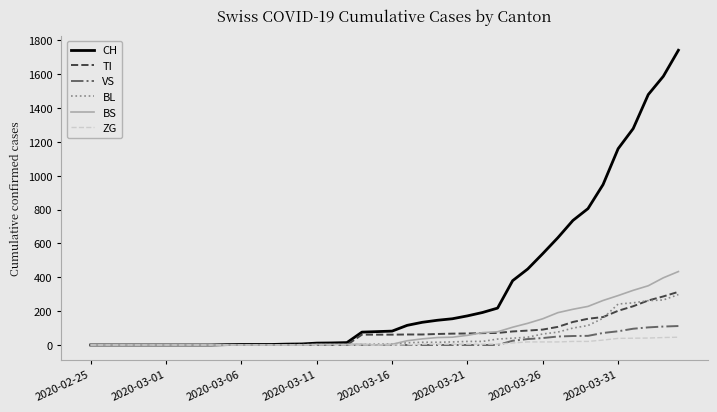

What is the highest value of the BS series?

434